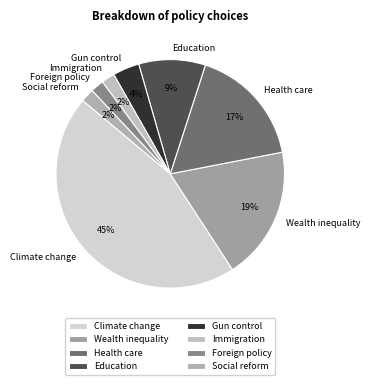

The Foreign policy slice represents 2% of the pie. True or false?

True